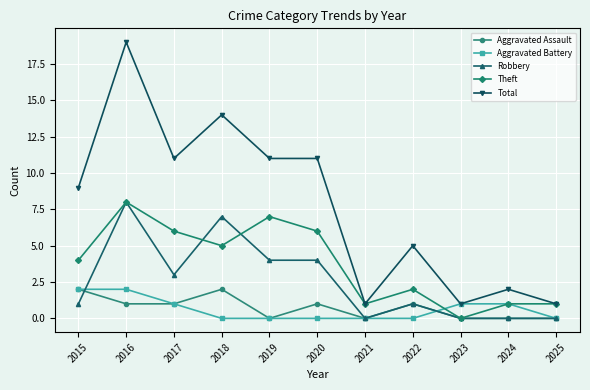

Reading left to right, list all the values displayed in this chart.

Aggravated Assault: 2	1	1	2	0	1	0	1	0	0	0
Aggravated Battery: 2	2	1	0	0	0	0	0	1	1	0
Robbery: 1	8	3	7	4	4	0	1	0	0	0
Theft: 4	8	6	5	7	6	1	2	0	1	1
Total: 9	19	11	14	11	11	1	5	1	2	1